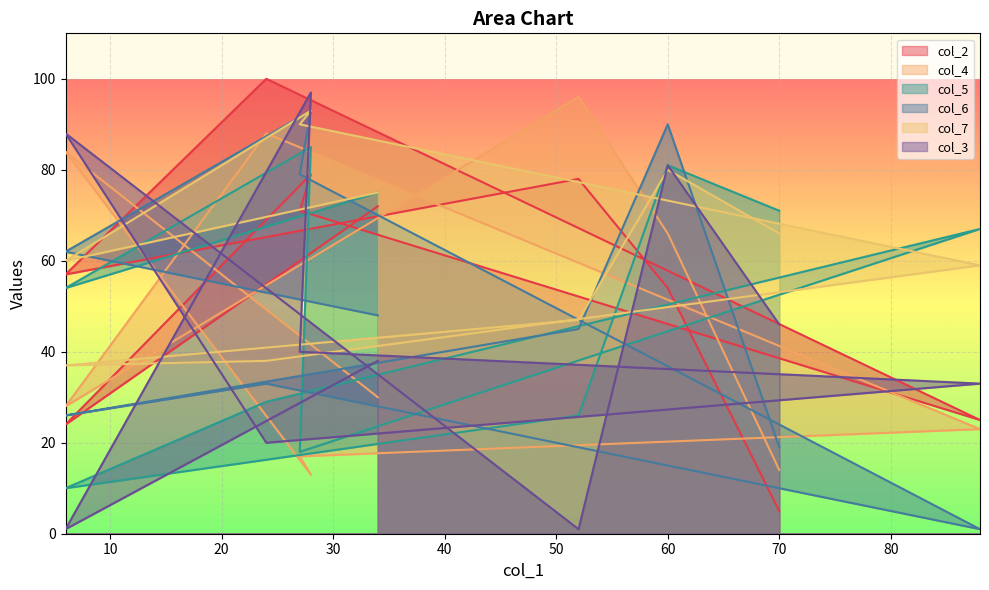

Which series has the largest range (max minus min)?

col_3